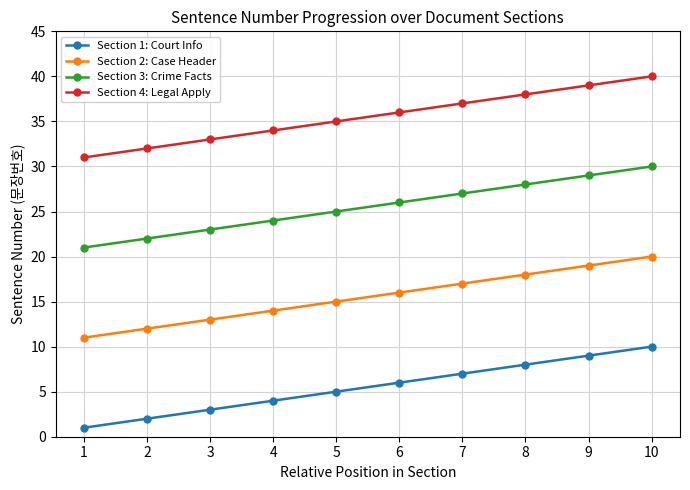

Count the Section 4: Legal Apply values in the range 33 to 38.

6